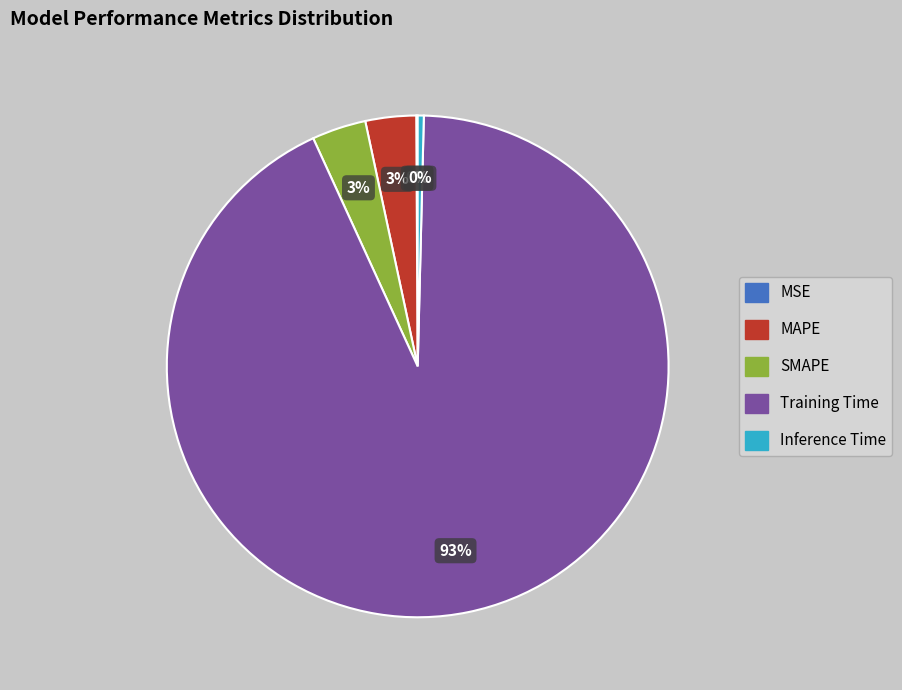

What percentage is the SMAPE slice, to the nearest percent?

3%